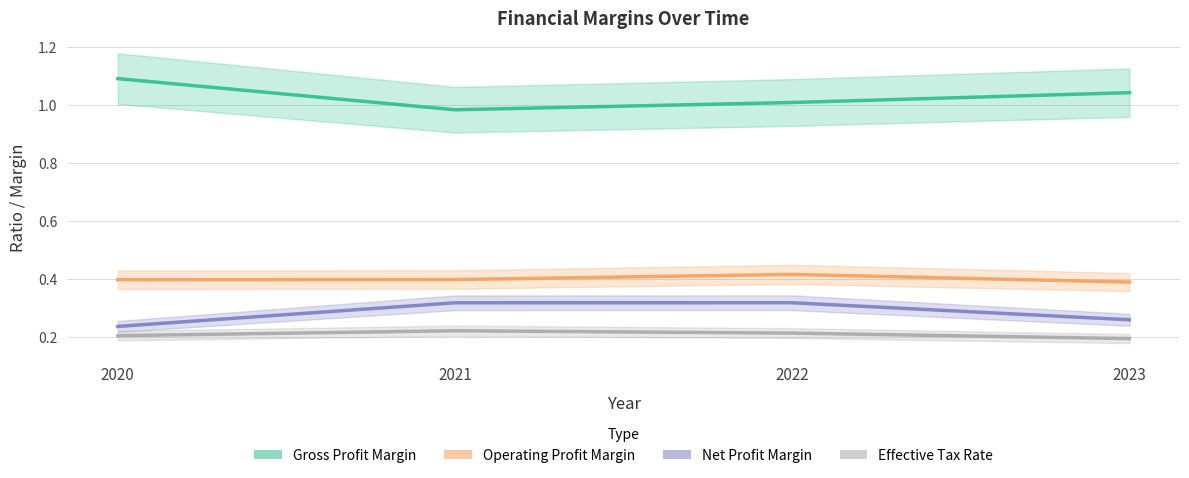

What is the greatest value displayed?

1.1